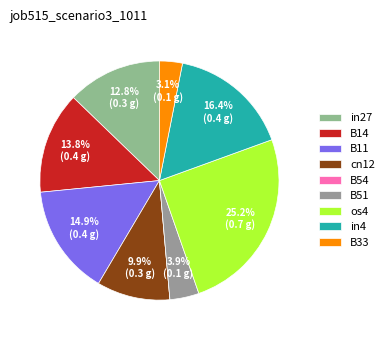

To the nearest percent, what is the average slice percentage?

11%